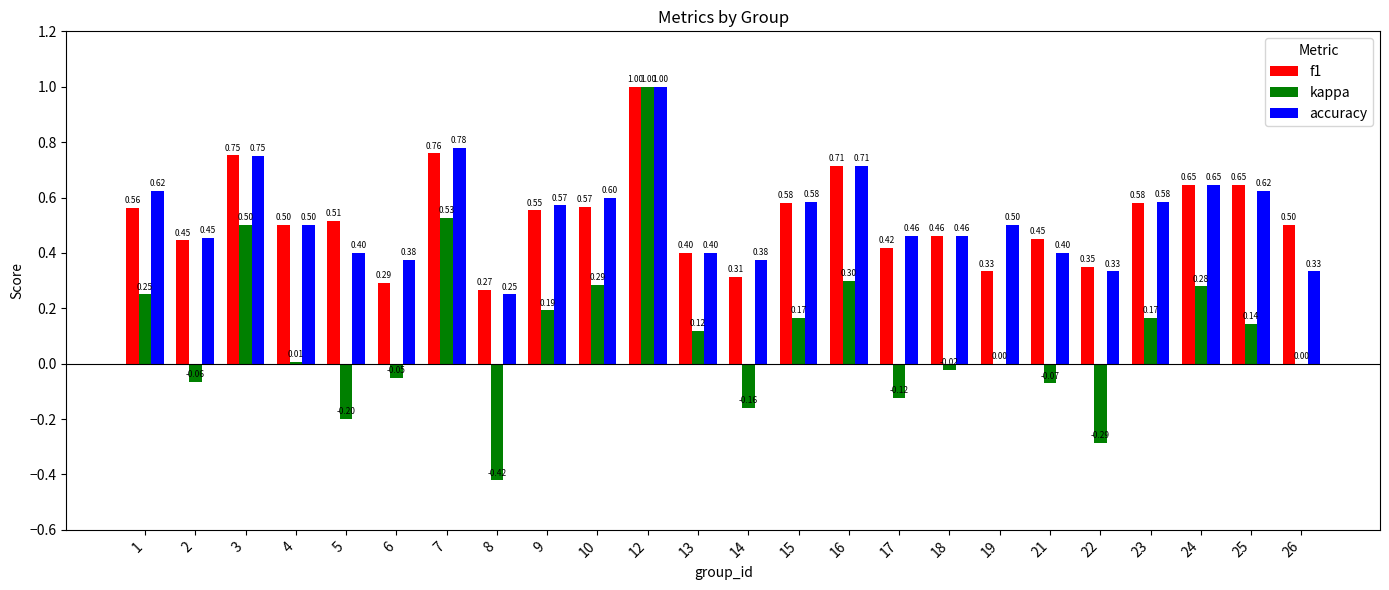

Where is accuracy nearest to the value 0?

8